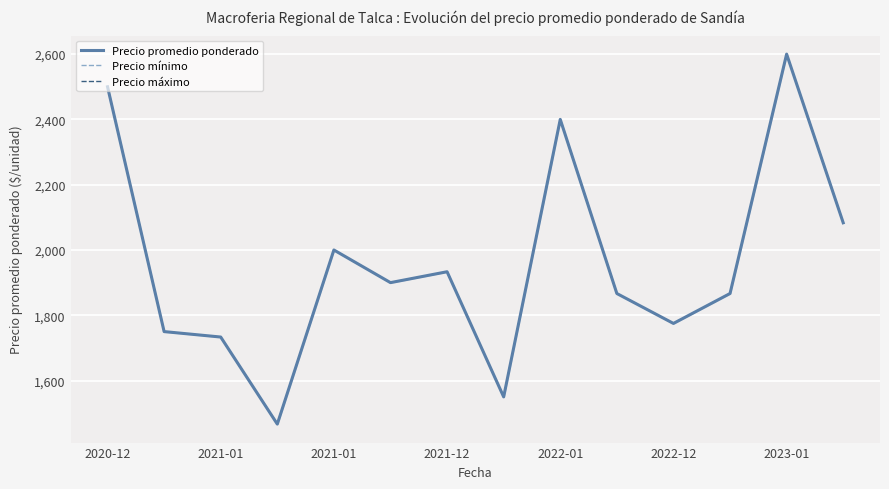

Which has a higher value, 7 or 2023-01?

2023-01